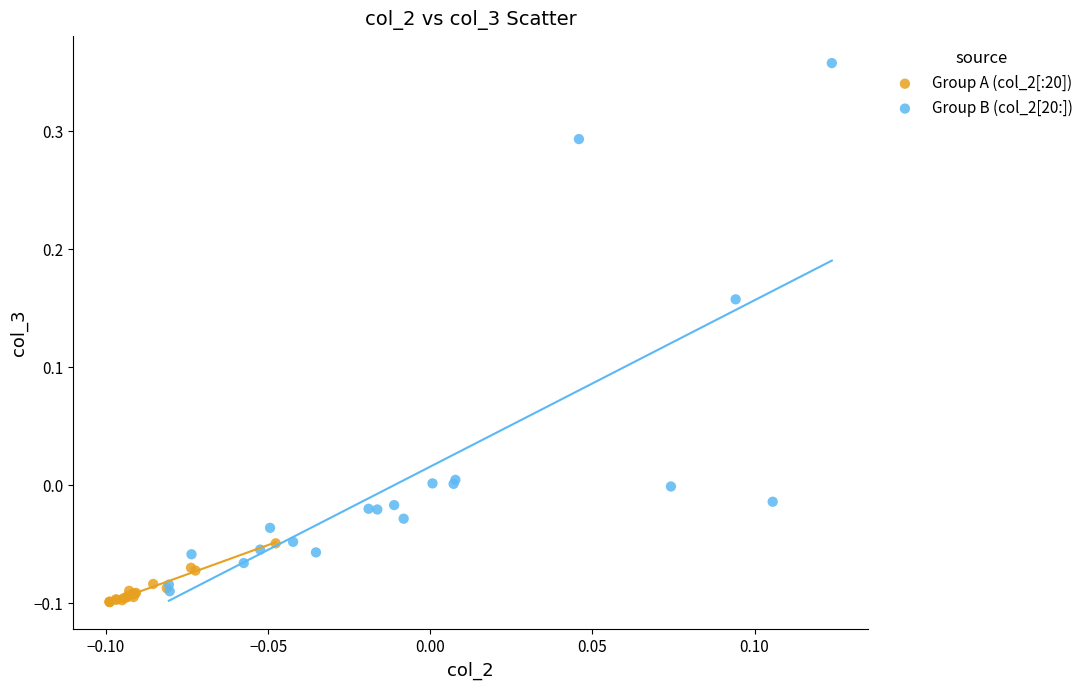

Which series has the largest Y range (max minus min)?

Group B (col_2[20:])